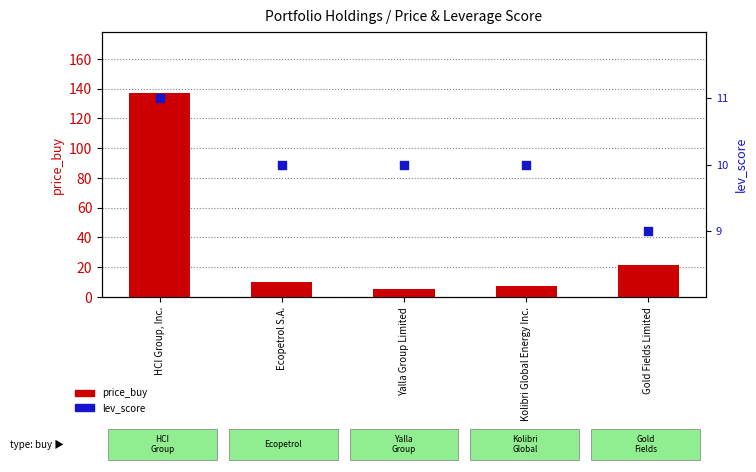

Is the value of price_buy at Kolibri Global Energy Inc. greater than the value of lev_score at Ecopetrol S.A.?

No